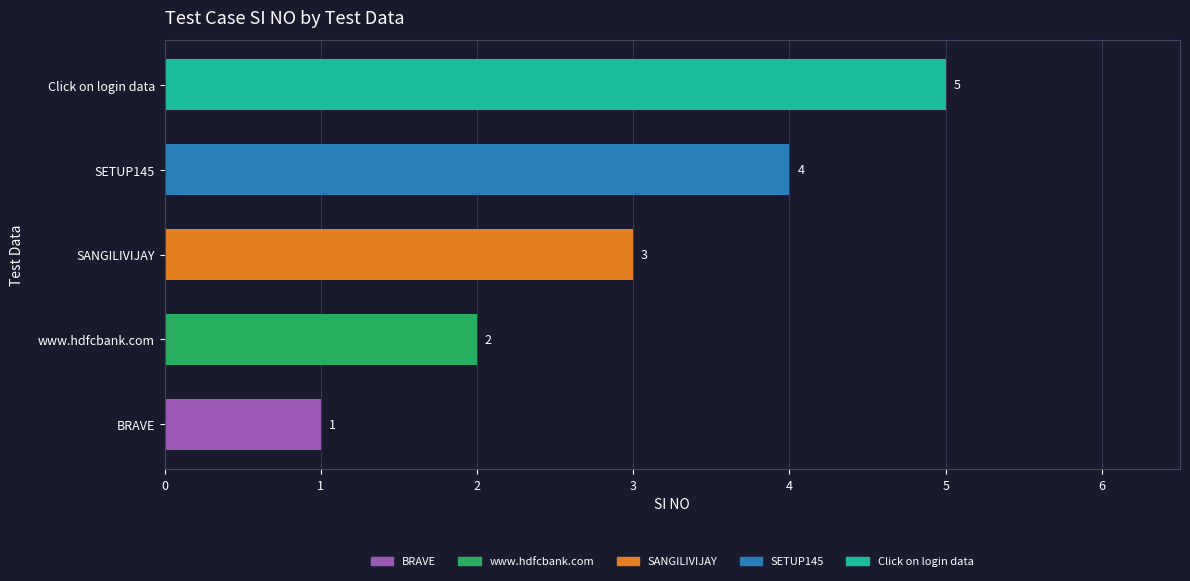

Are the bars grouped side by side (vs. stacked)?

No